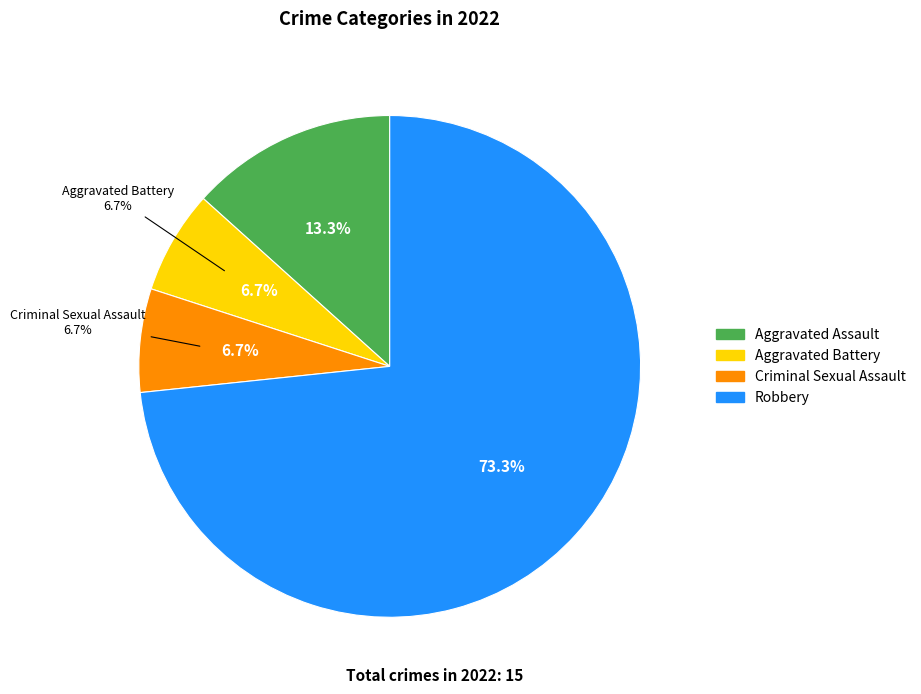

Is it true that Criminal Sexual Assault is 13% of the pie?

False